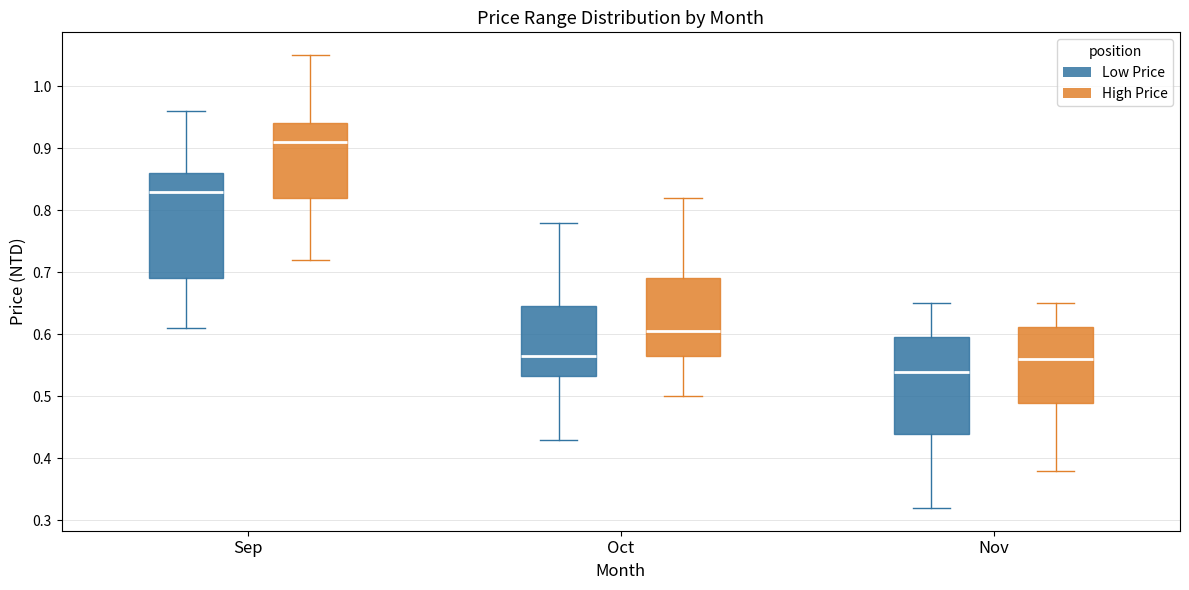

Where is the lower edge of the box for Nov (Low Price) on the y-axis? The values are not printed on the chart, so give them approximately, as read against the axis.

0.44